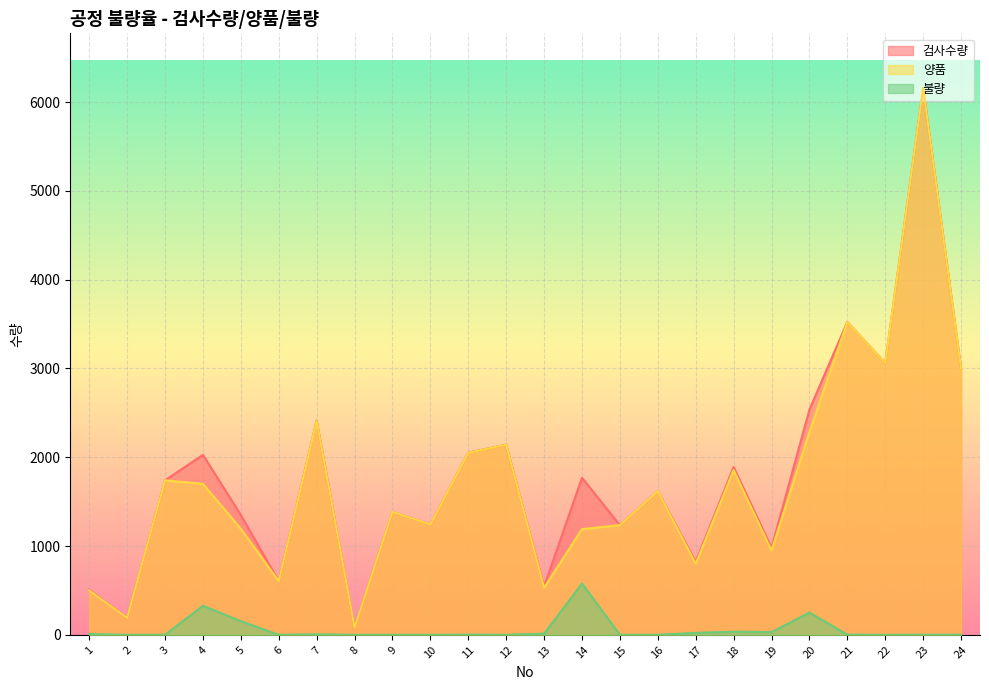

Which category has the highest value in the 양품 series?

23